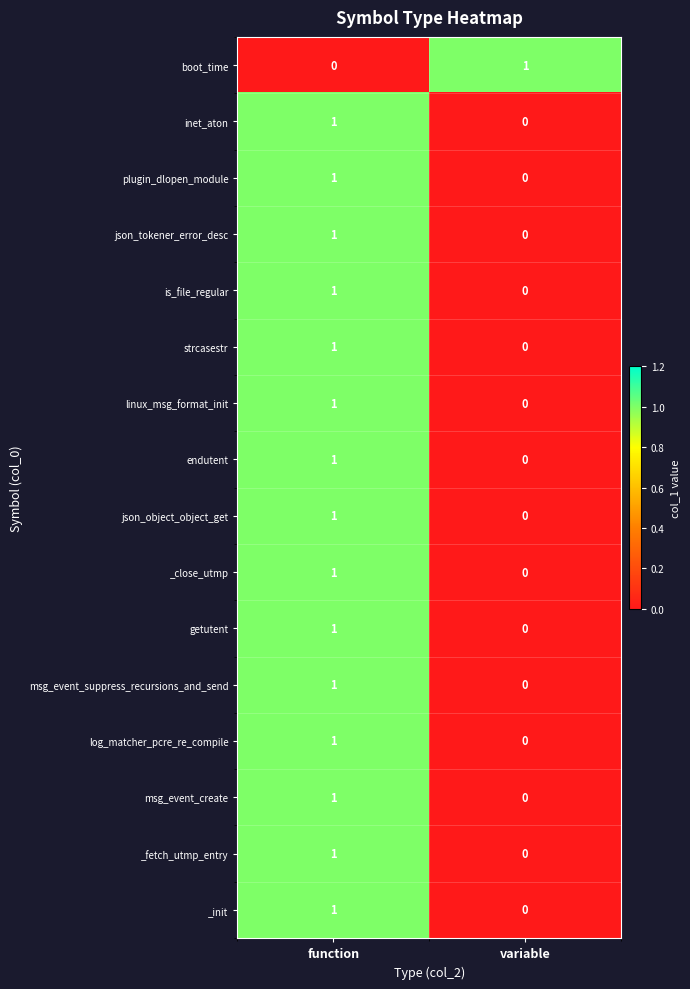

At which label does plugin_dlopen_module reach its peak?

function